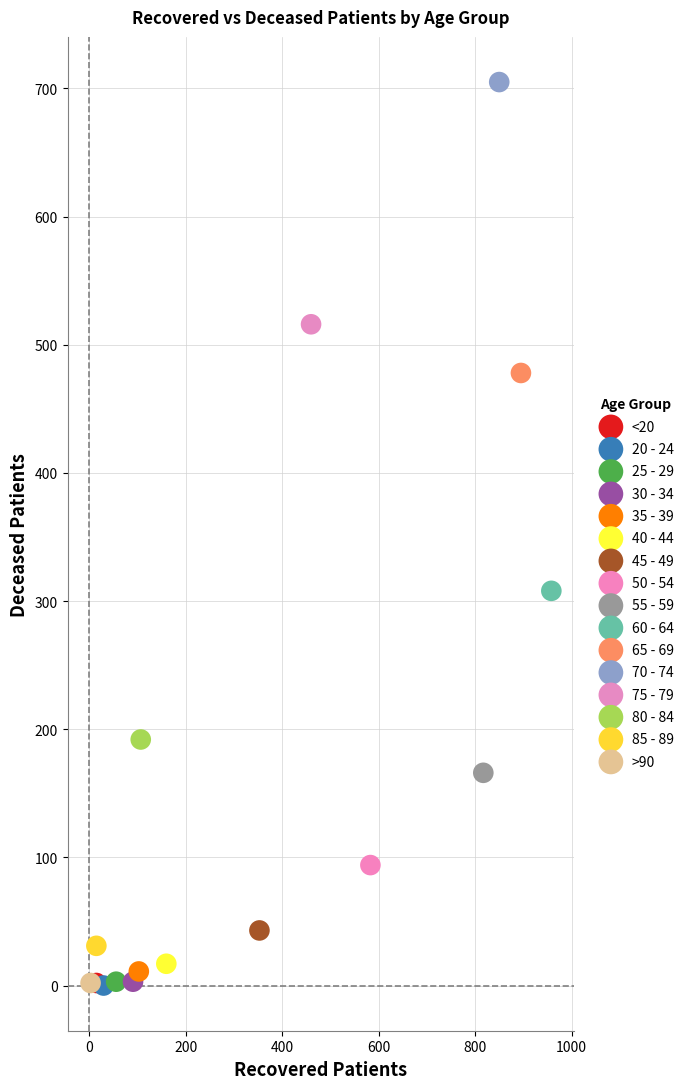

What are all the series names shown in the legend?

<20, 20 - 24, 25 - 29, 30 - 34, 35 - 39, 40 - 44, 45 - 49, 50 - 54, 55 - 59, 60 - 64, 65 - 69, 70 - 74, 75 - 79, 80 - 84, 85 - 89, >90